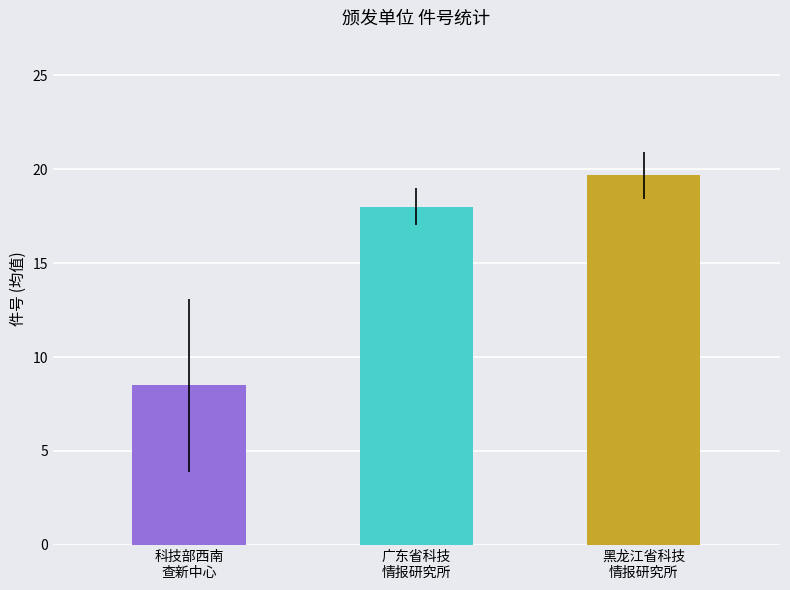

What is the average value?

15.4